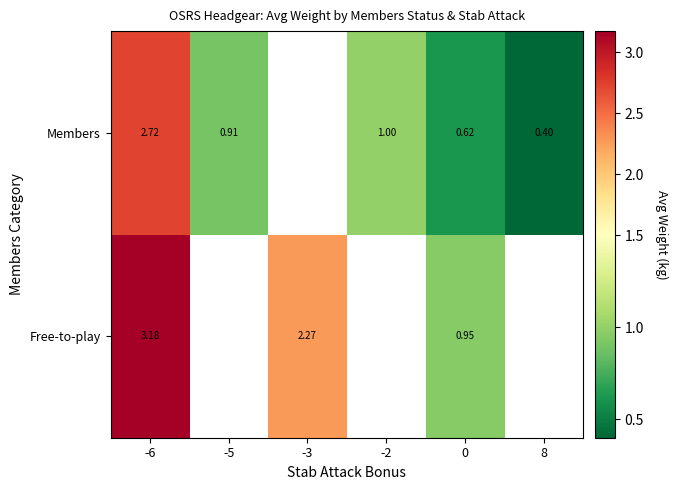

What is the maximum value shown in the chart?

3.2